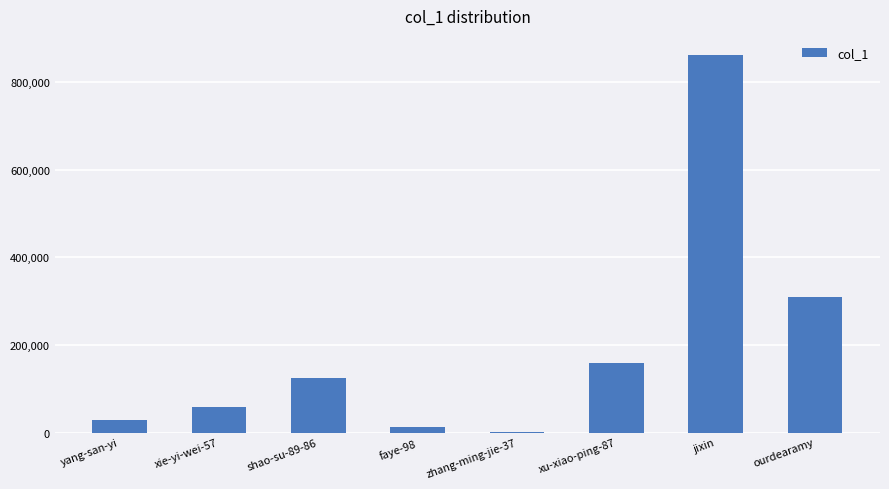

At which category does the chart reach its peak across all series?

jixin